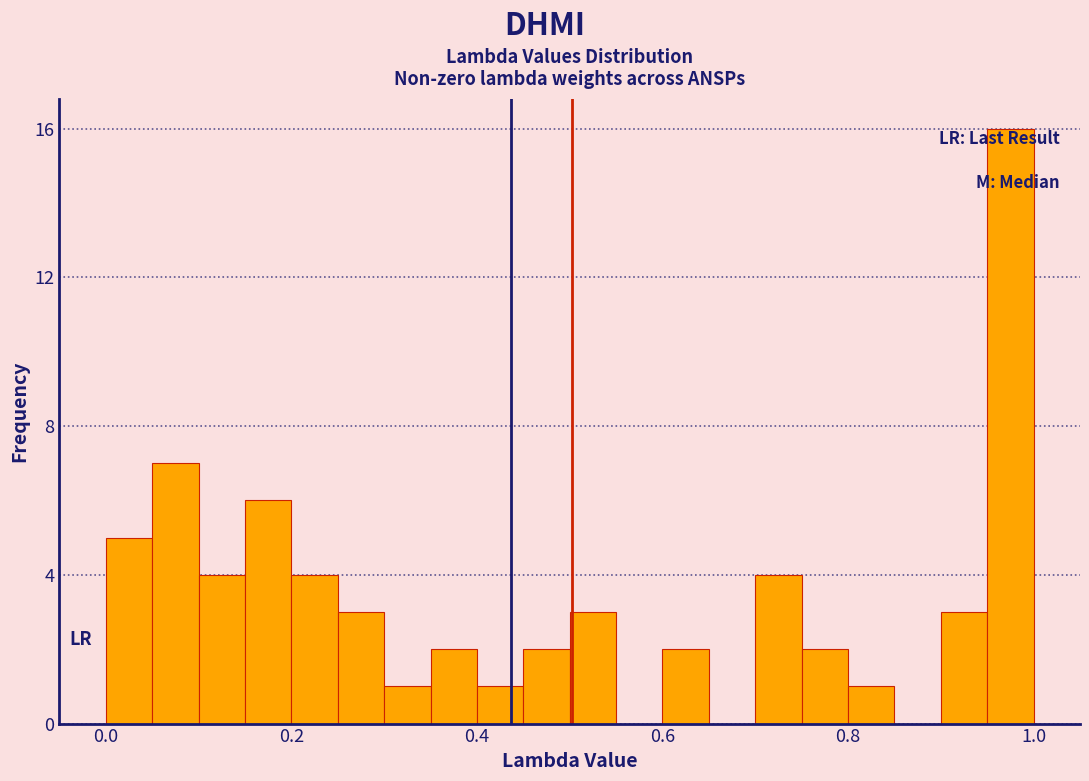

Read against the x-axis, roughly where is the centre of the tallest bar?

0.98